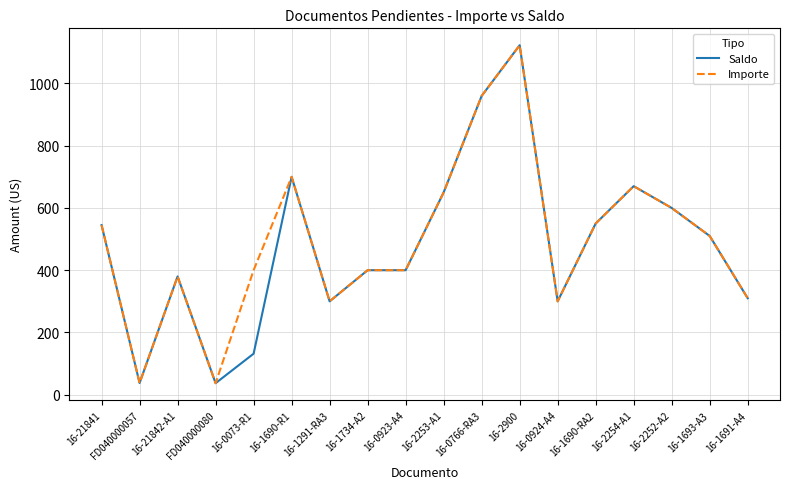

At which category is the sum across all series the highest?

16-2900